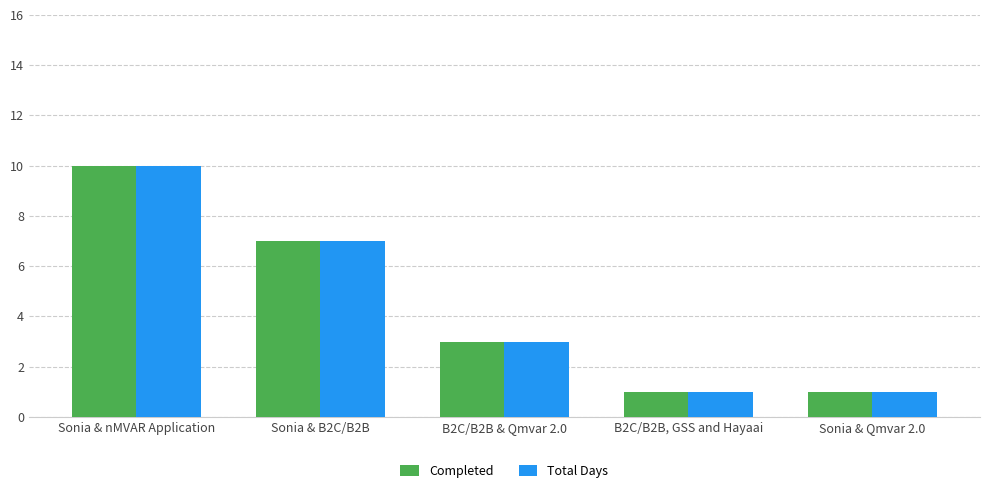

How many values in the Total Days series are below 3?

2